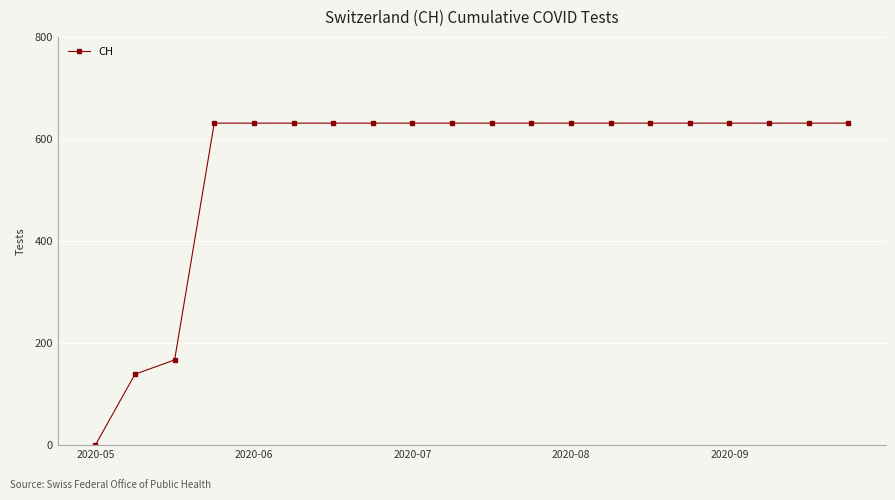

What is the value of the 16th point from the left?

631